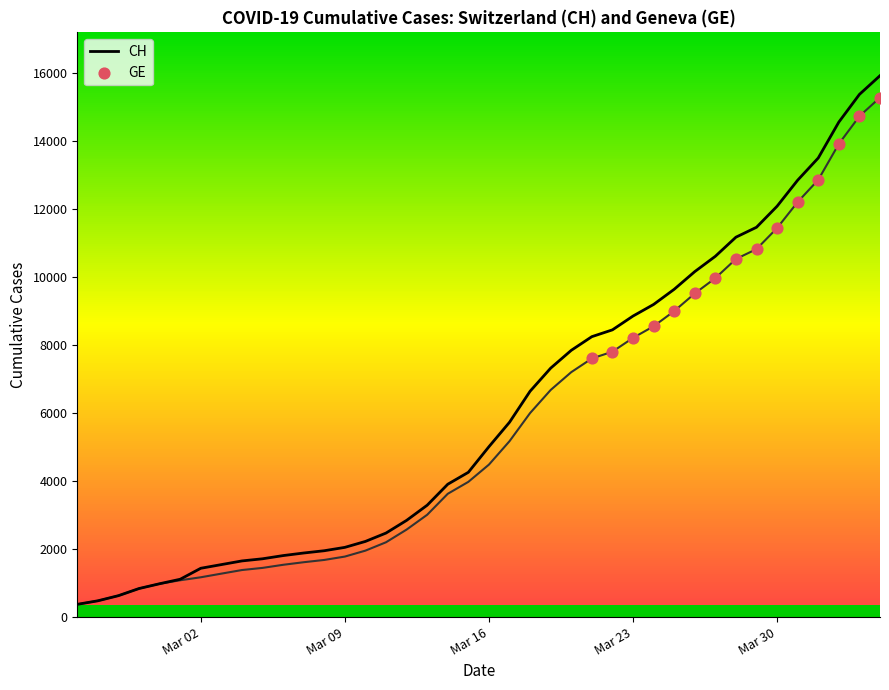

What are all the series names shown in the legend?

CH, GE